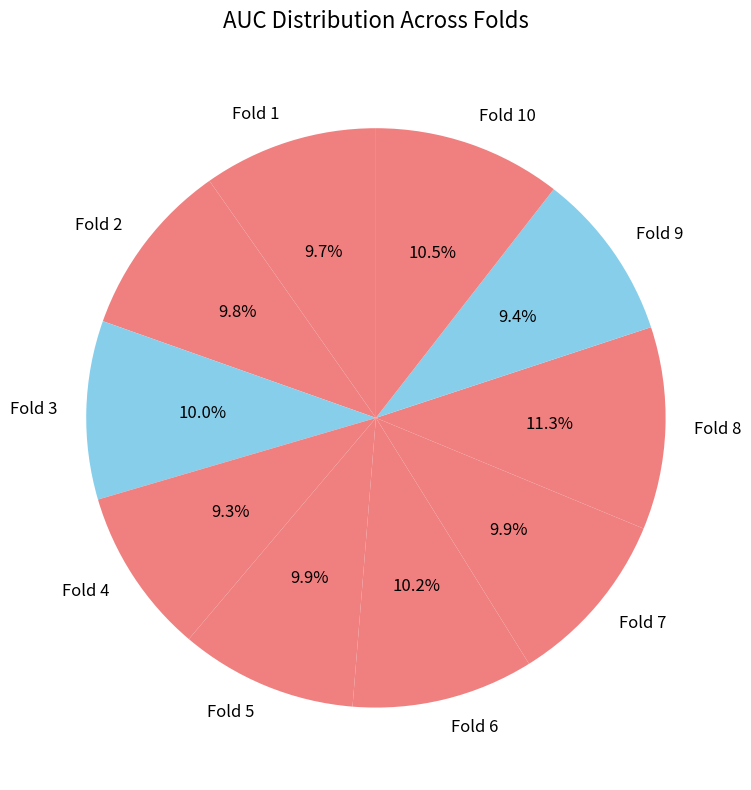

What is the total percentage of Fold 9 and Fold 2?

19.2%